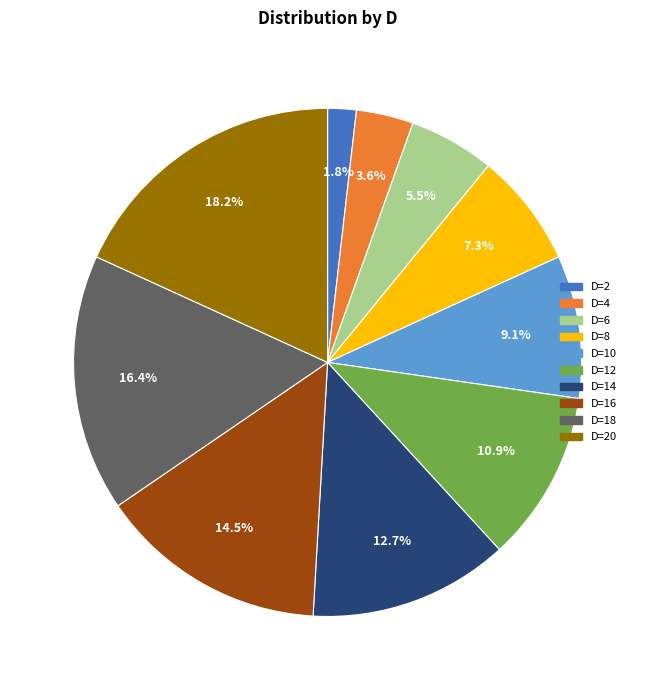

Is there a majority slice in this chart?

No